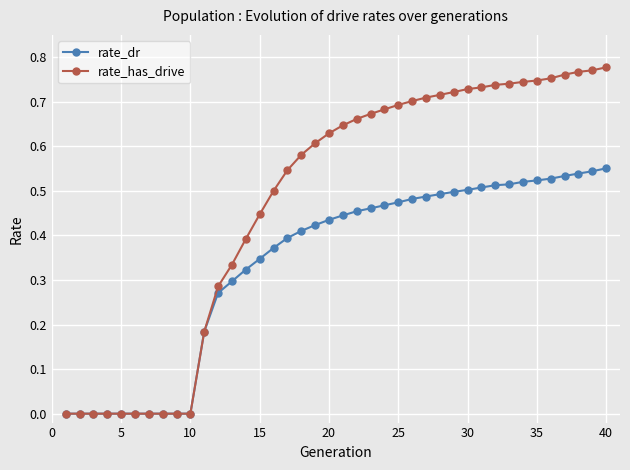

Which series has the largest total across all categories?

rate_has_drive